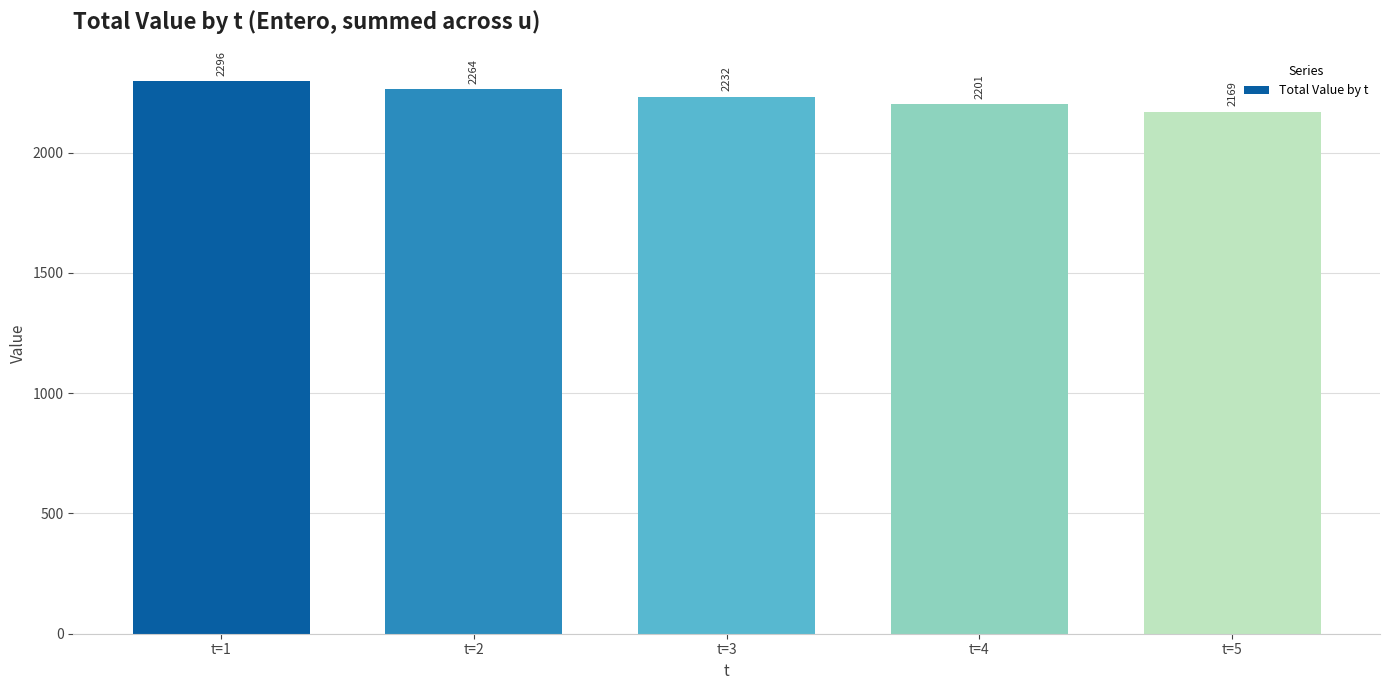

Rank the categories by value from highest to lowest.

t=1, t=2, t=3, t=4, t=5